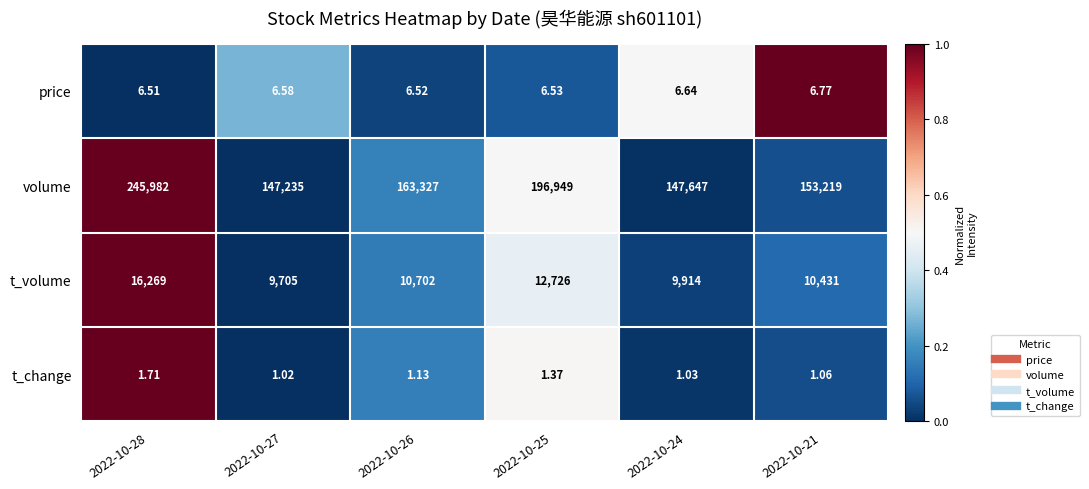

Which series has the widest spread of values?

volume